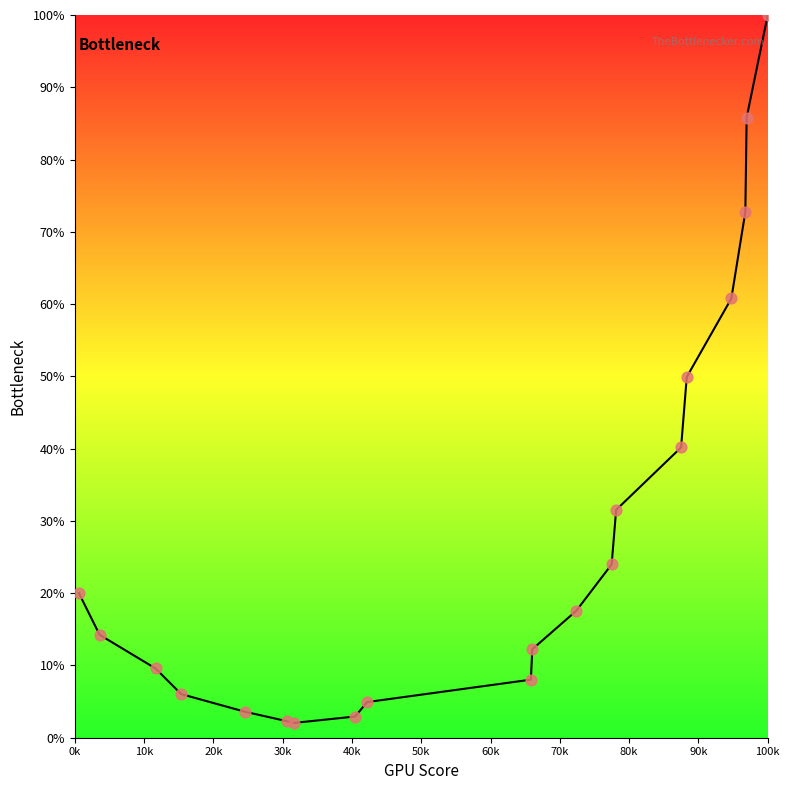

What is the difference between the maximum and minimum values?

98.0